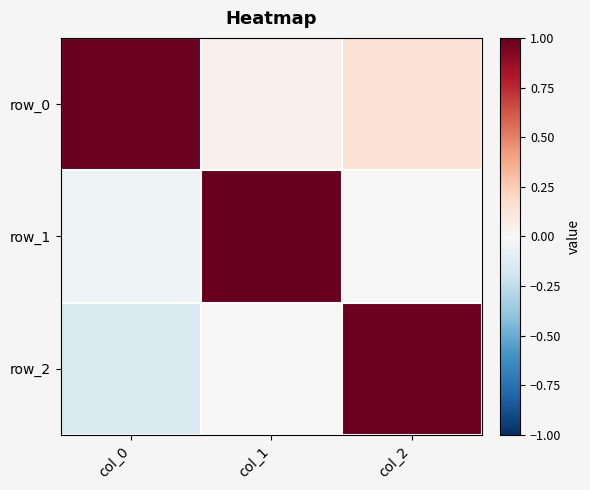

What is the sum of the row_2 values at col_0 and col_2?

0.8